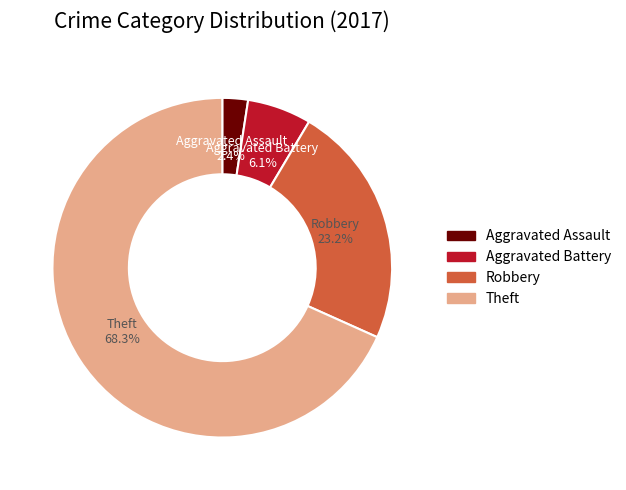

Is it true that Aggravated Battery is 1% of the pie?

False